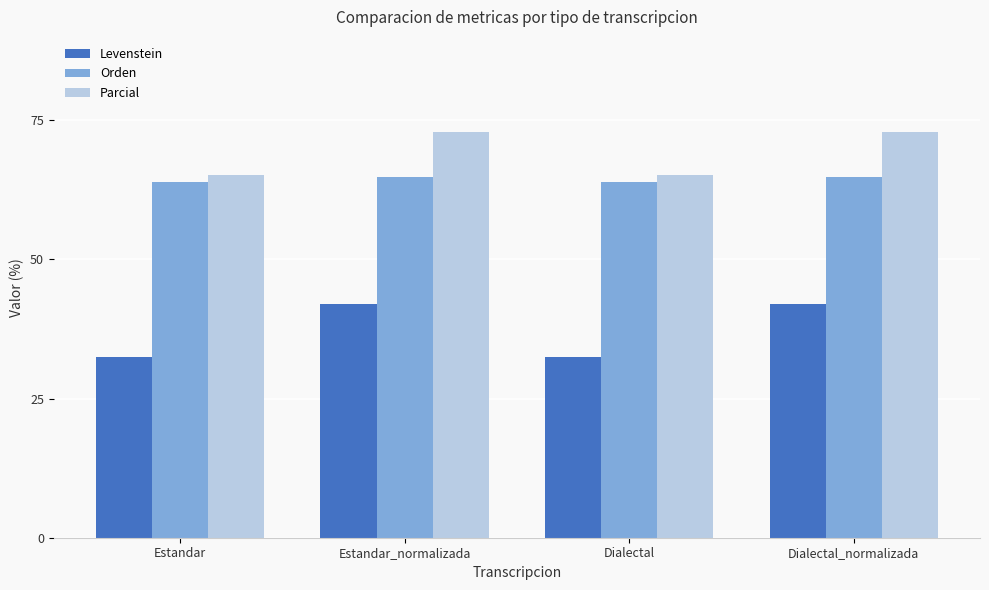

Which series has the largest range (max minus min)?

Levenstein